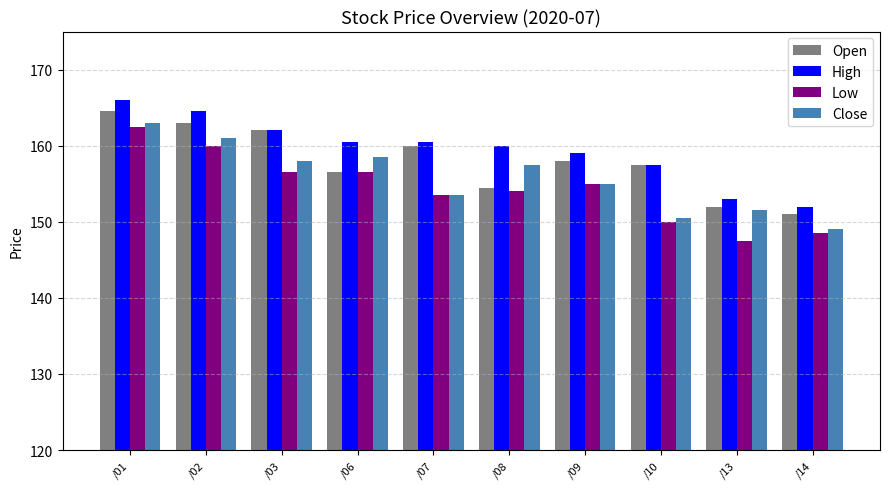

How many bars are there in each group?

4